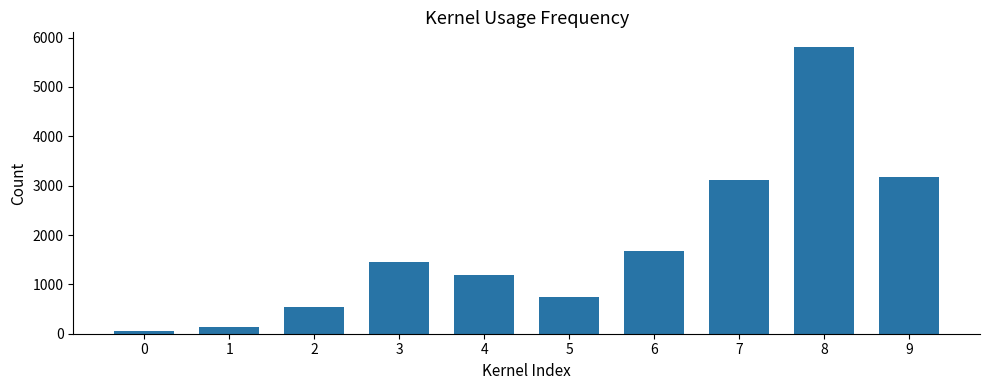

What is the sum of all values?

17895